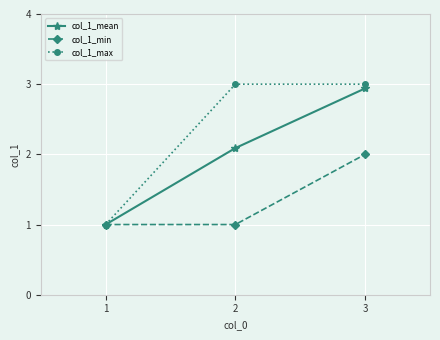

What is the lowest value of the col_1_mean series?

1.0